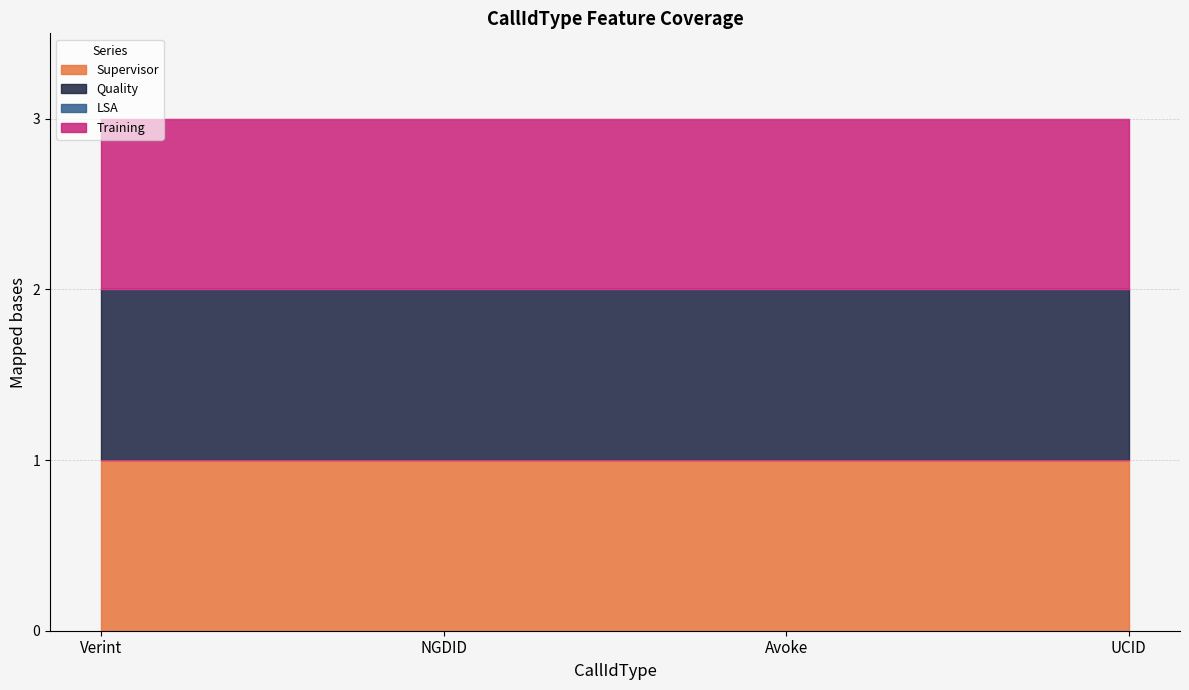

Where is LSA nearest to the value 0?

Verint